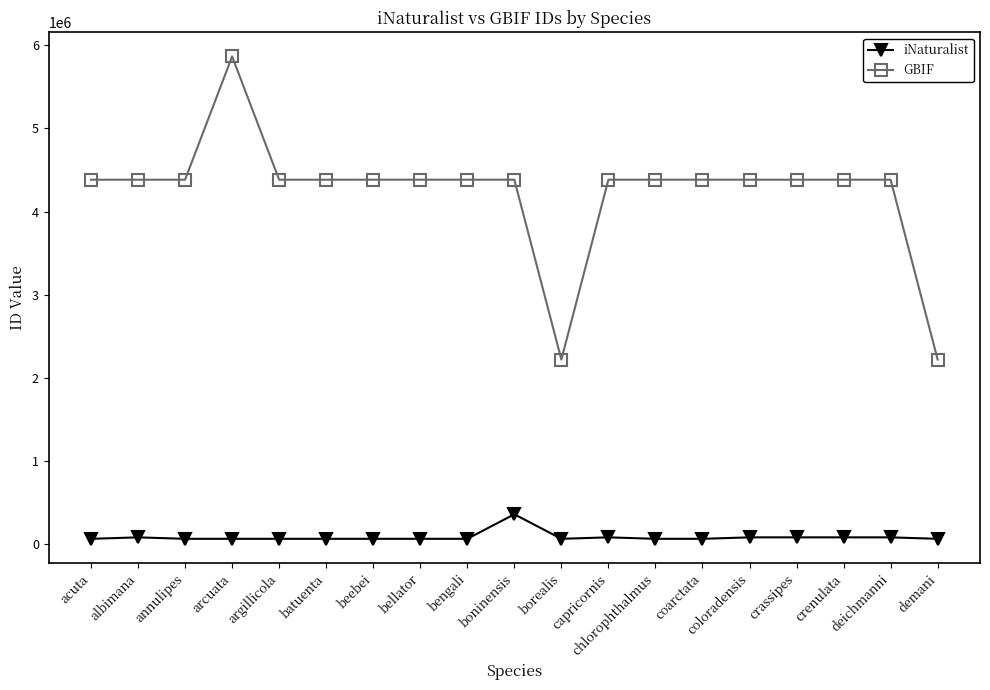

The value of GBIF at crenulata is 4382541. True or false?

True